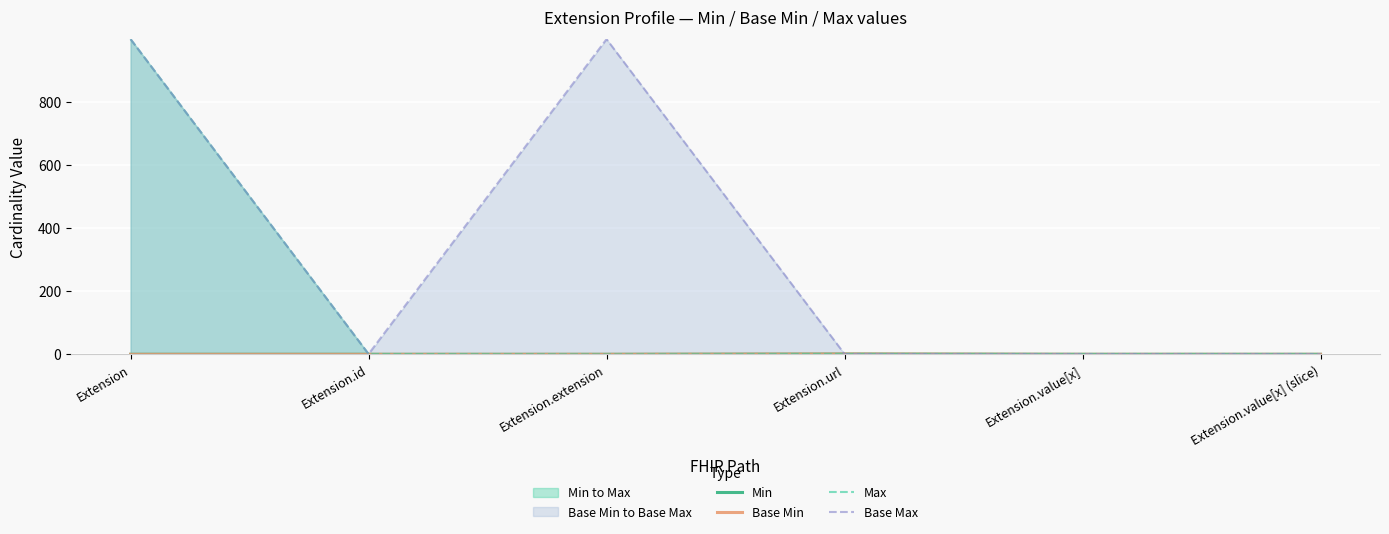

At how many categories does at least one series exceed 709?

2